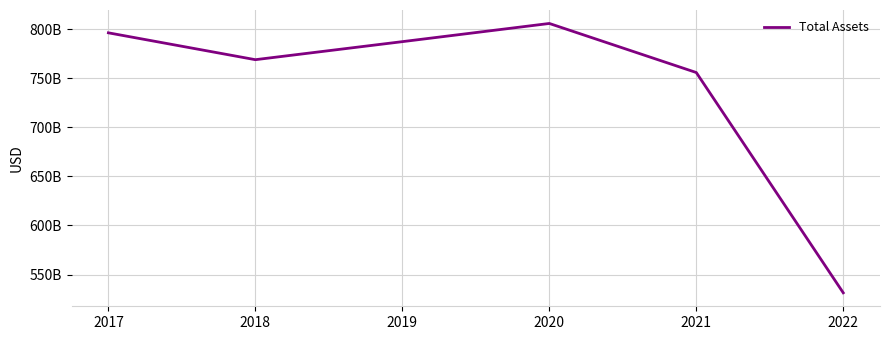

Which has a higher value, 2021 or 2020?

2020